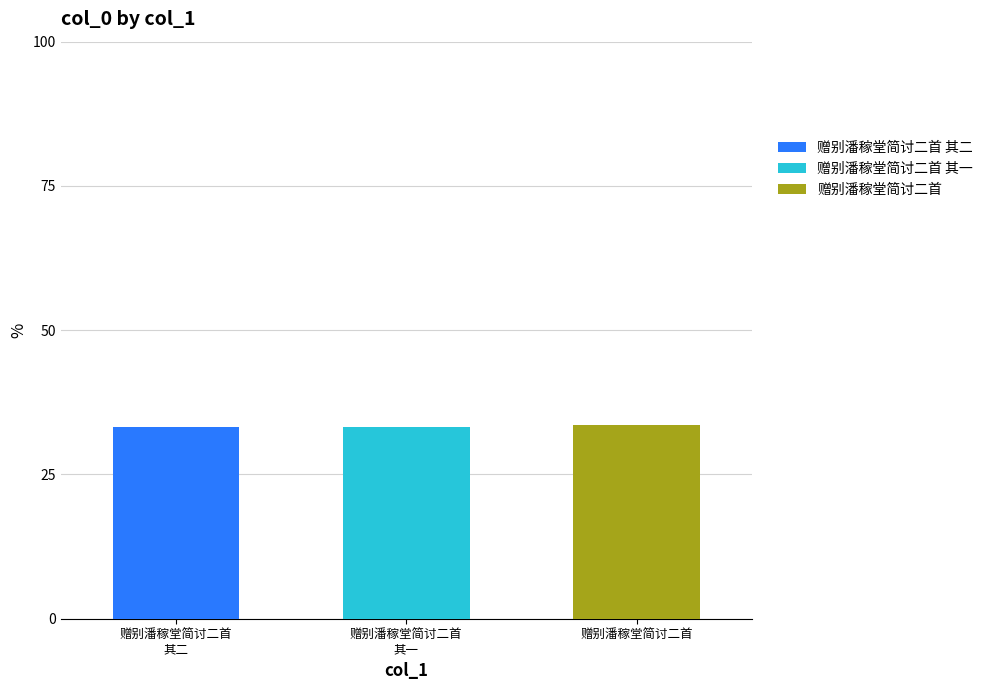

Count the number of data series in this chart.

3